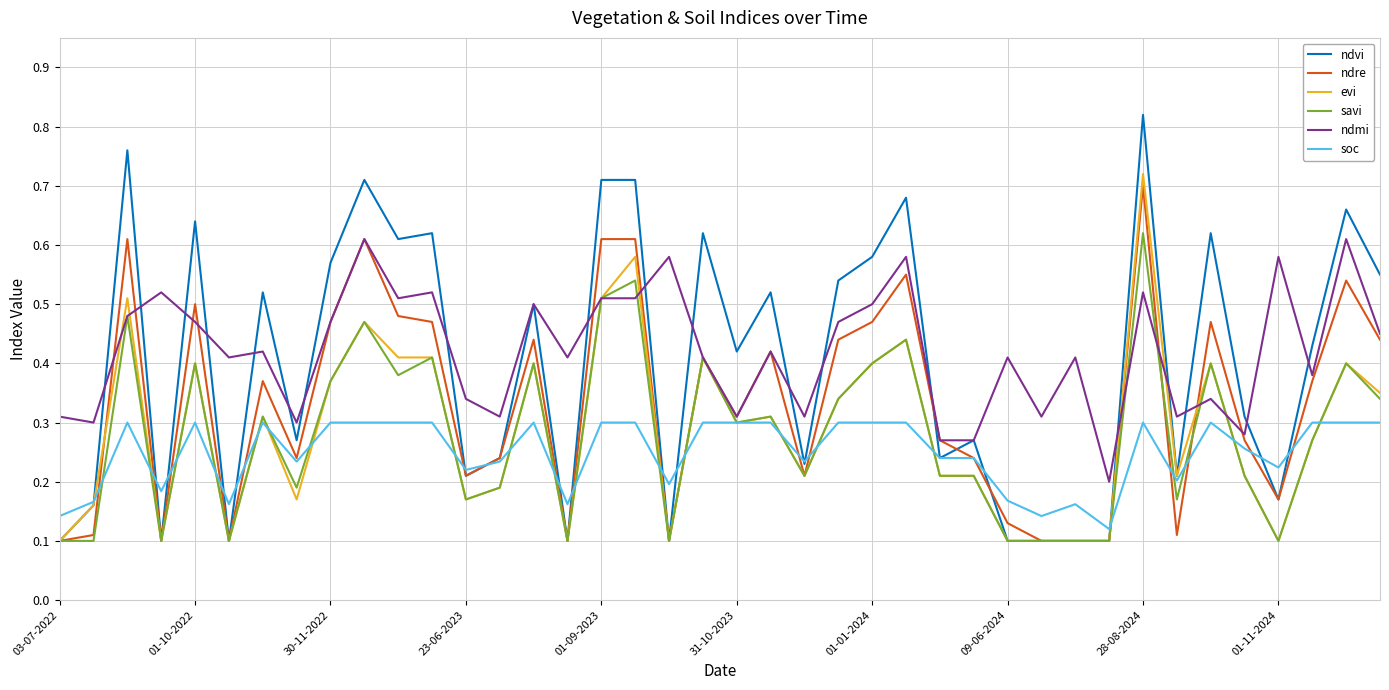

Which series has the widest spread of values?

ndvi